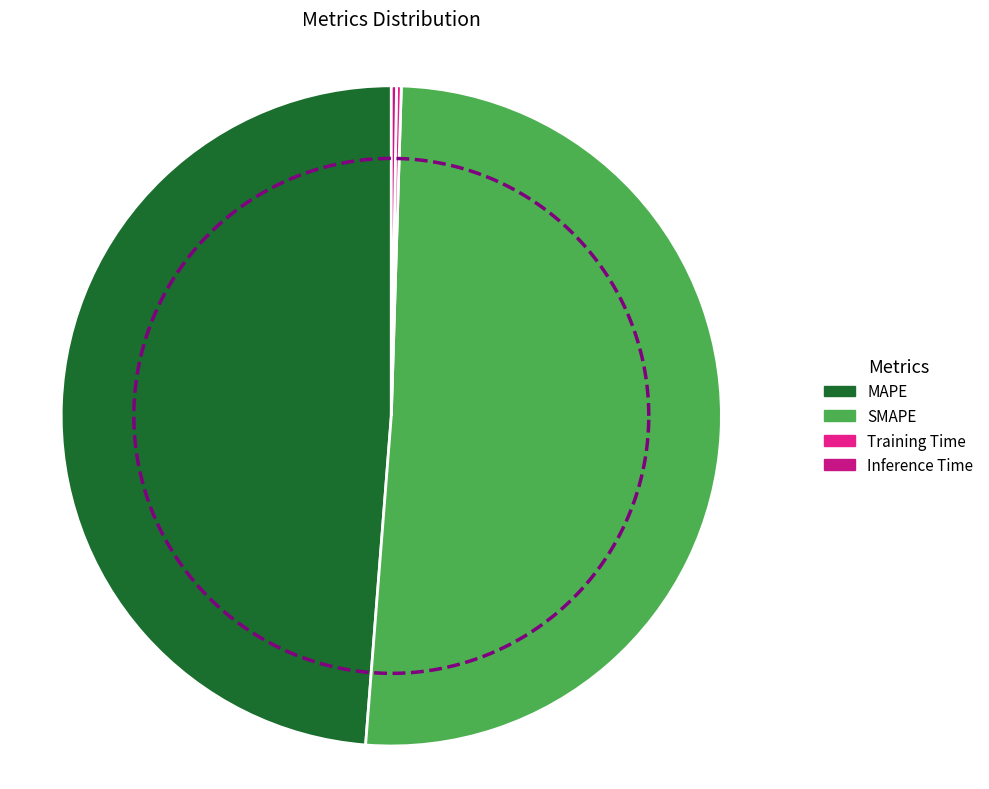

How many segments does this pie chart have?

4